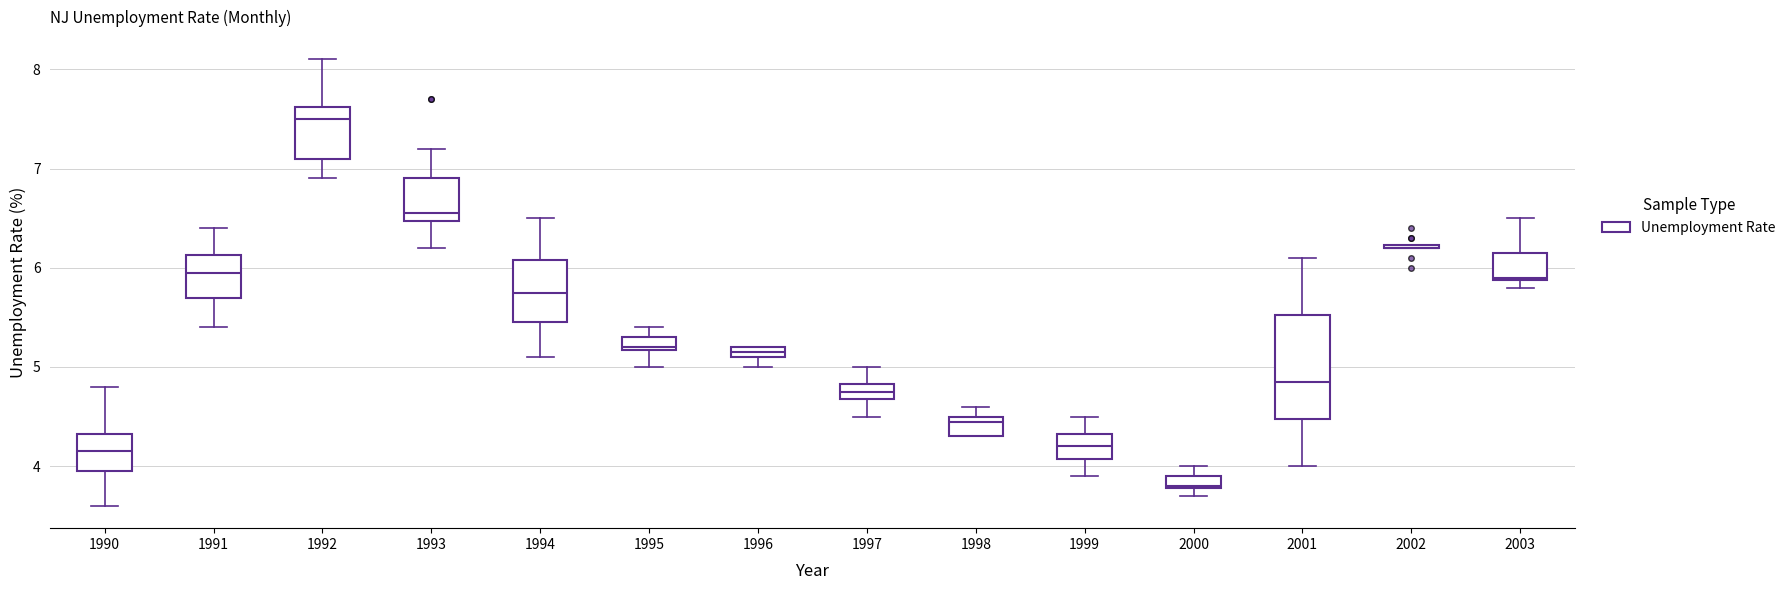

Where does the median line of the box at x = 1993 sit on the y-axis? The values are not printed on the chart, so give them approximately, as read against the axis.

6.6